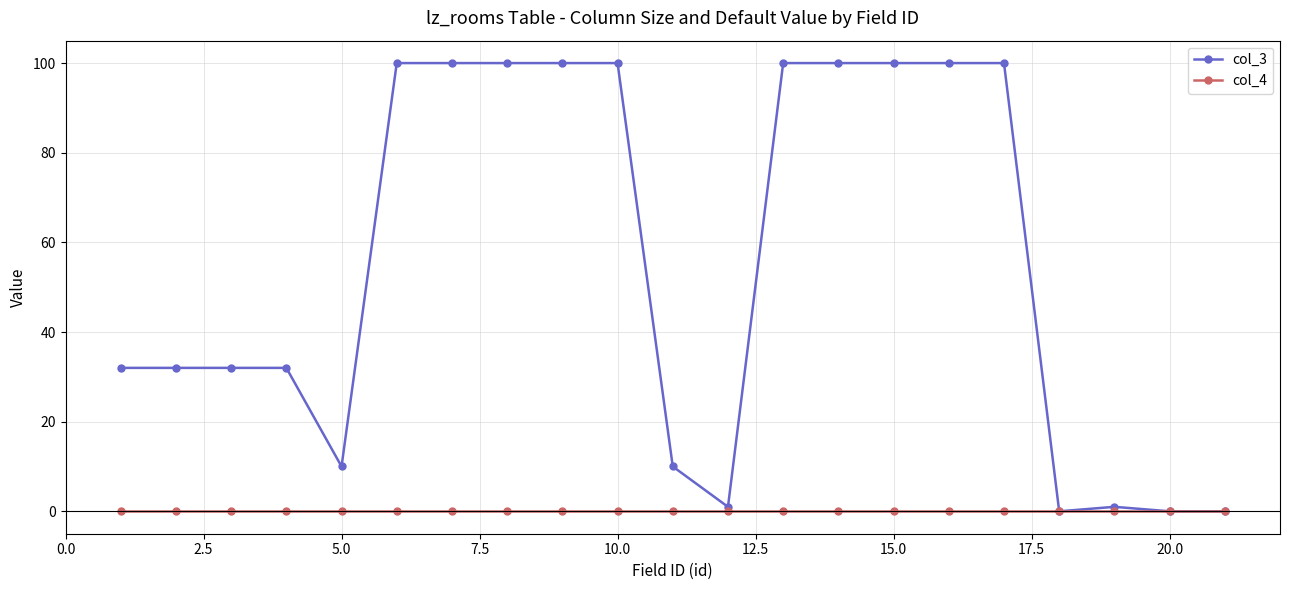

What is the difference between the maximum and minimum values in the col_3 series?

100